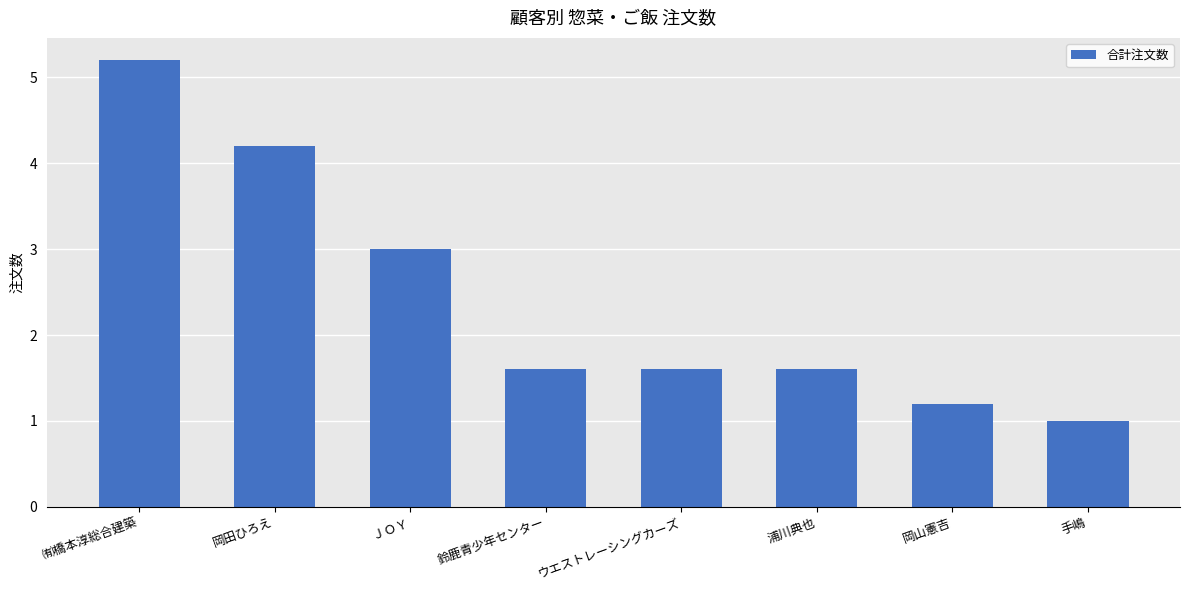

What position from the left is ＪＯＹ?

3